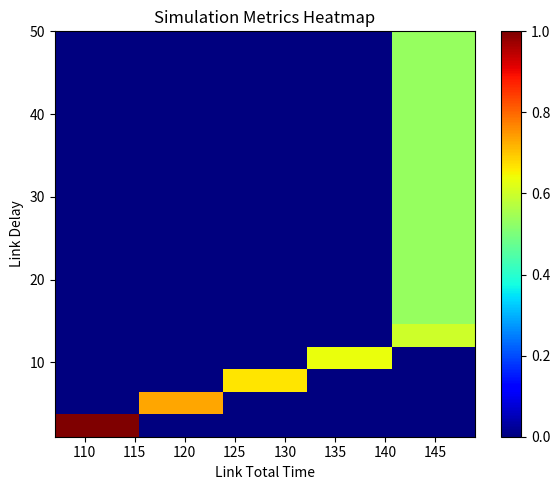

At how many categories does at least one series exceed 0?

5